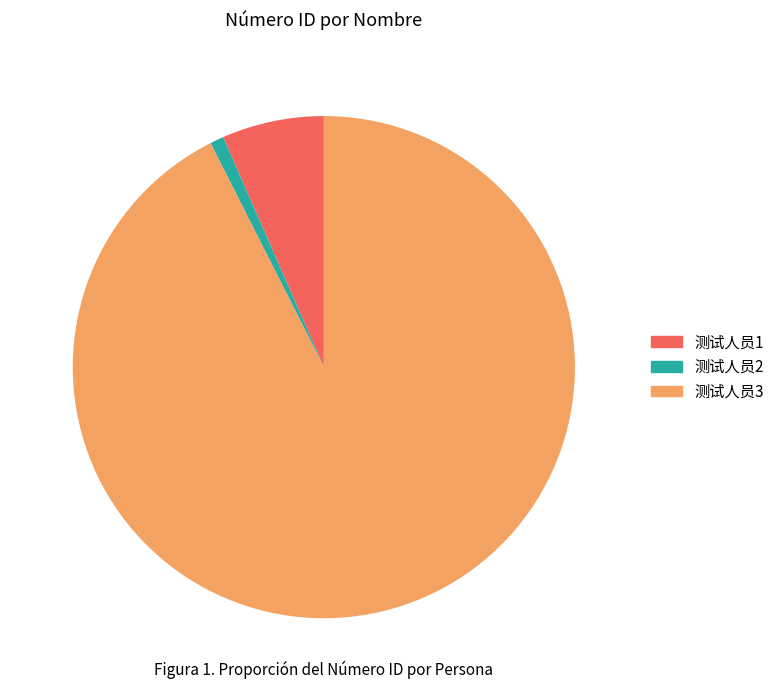

Does 测试人员3 account for over 50% of the chart?

Yes